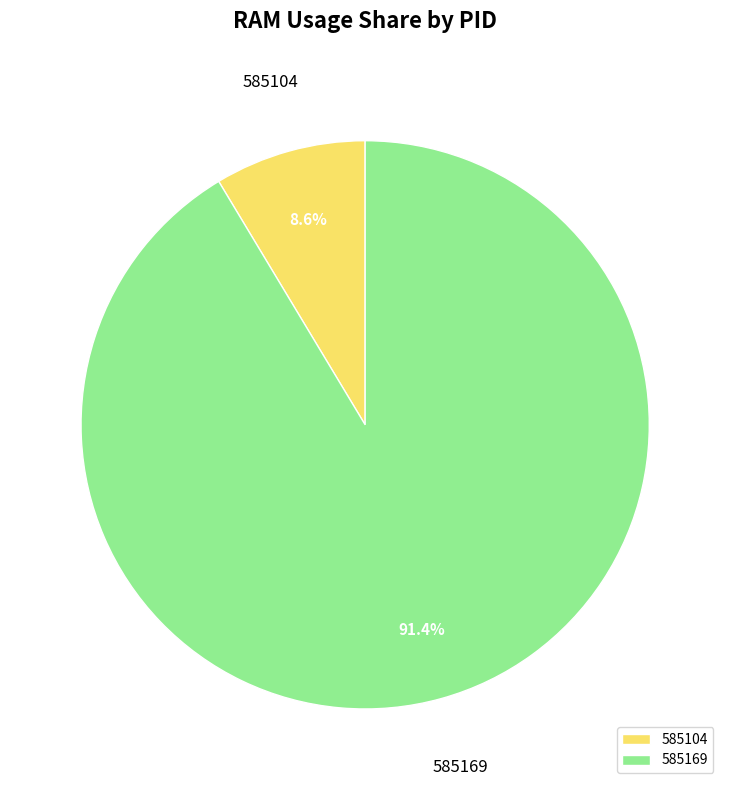

What is the total percentage of 585104 and 585169?

100.0%